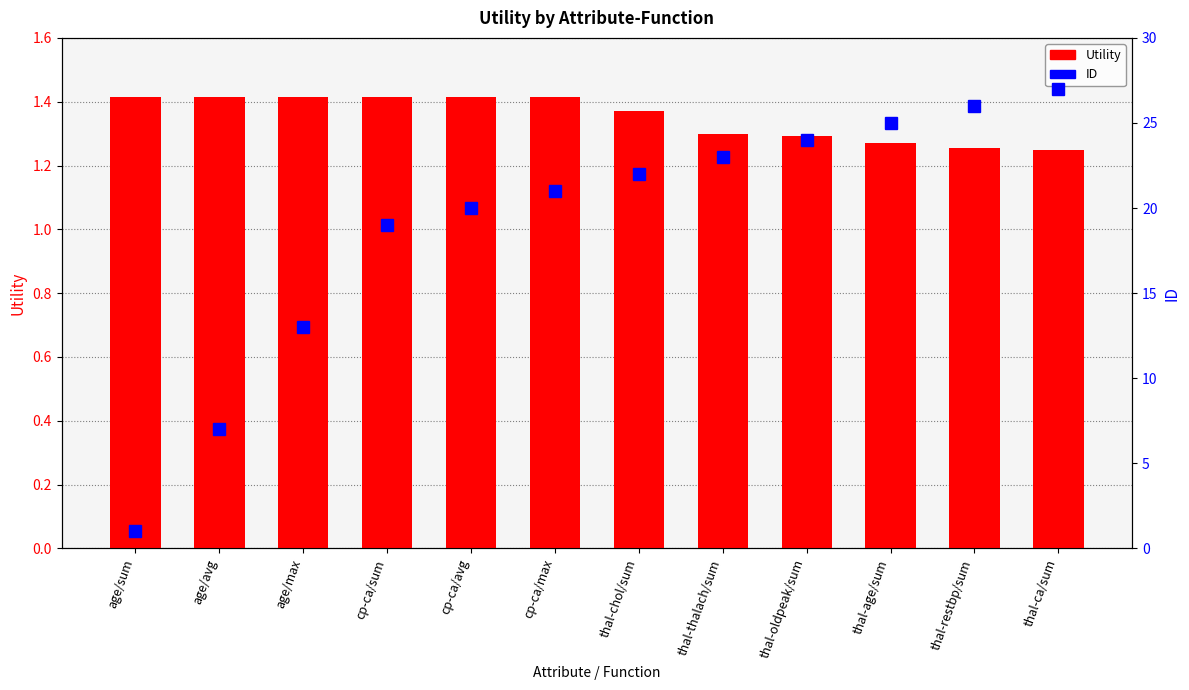

Where is Utility nearest to the value 1?

thal-ca/sum